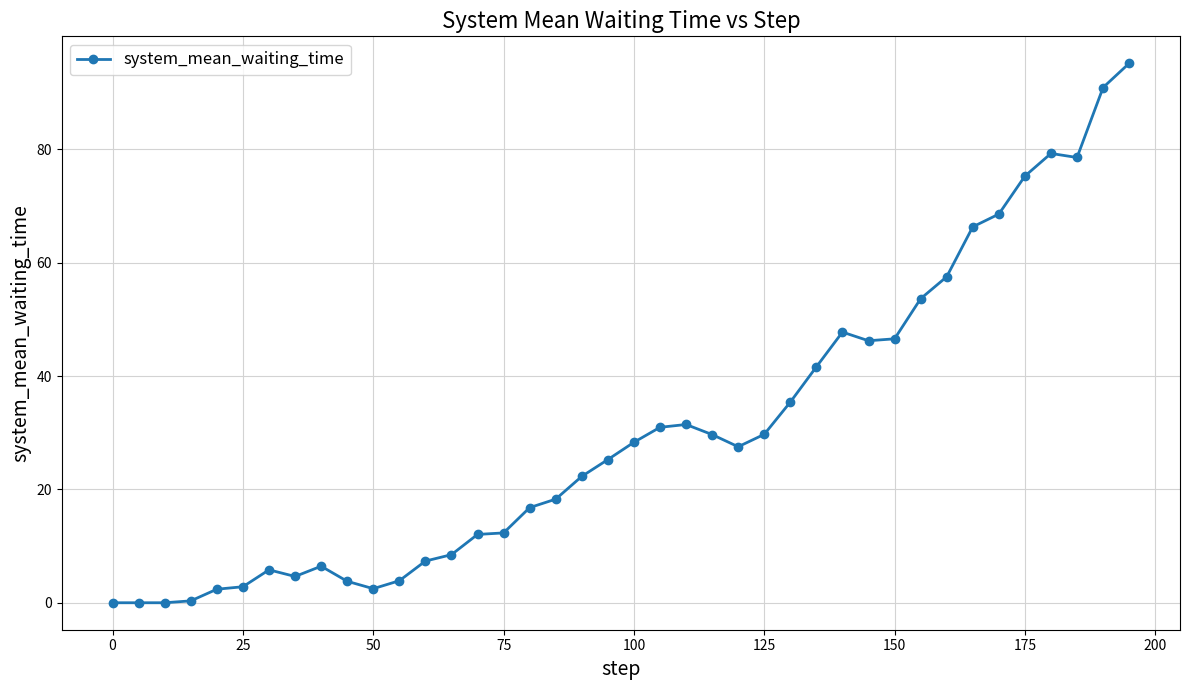

True or false: the data has more than 2 interior local peaks.

True